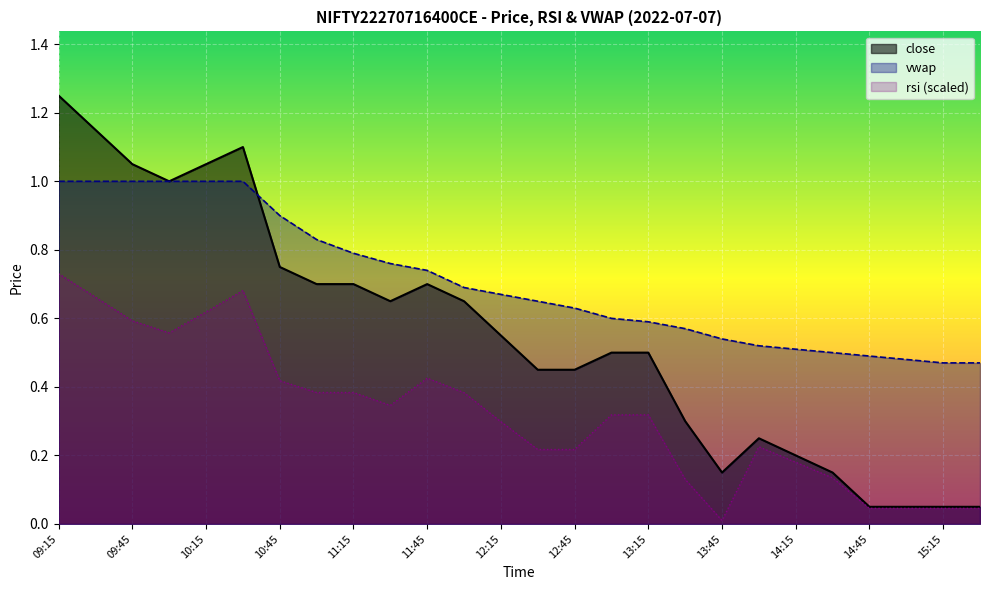

True or false: vwap and rsi intersect in this chart.

False